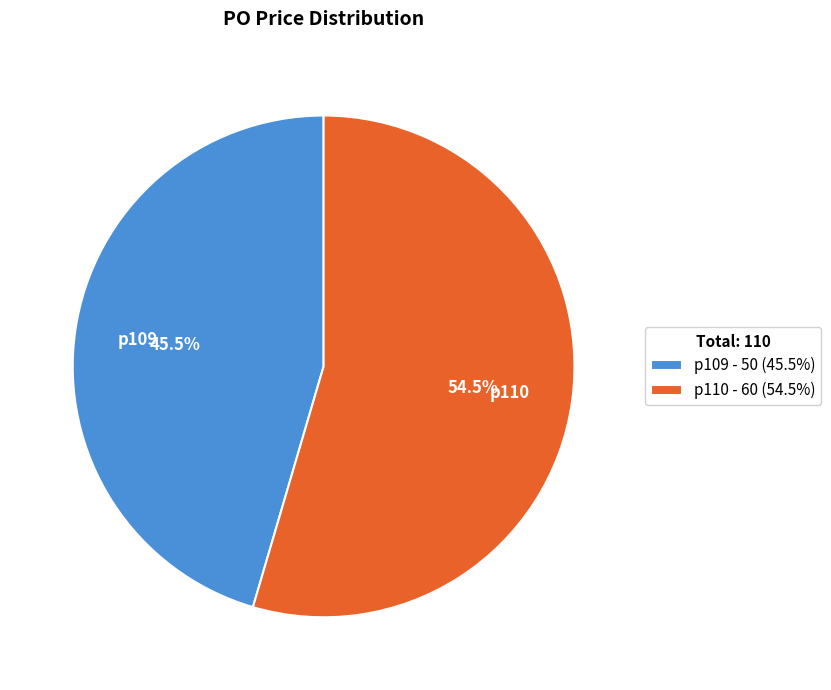

Rank the categories by value from highest to lowest.

p110, p109